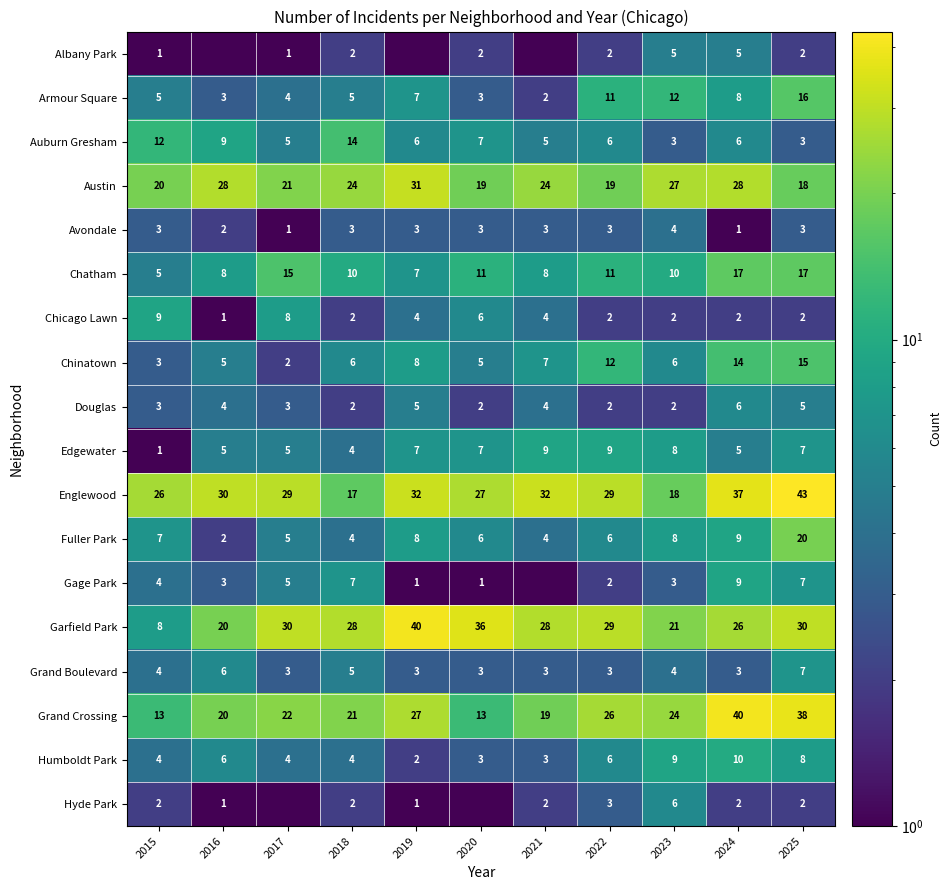

At which category is the sum across all series the highest?

2025